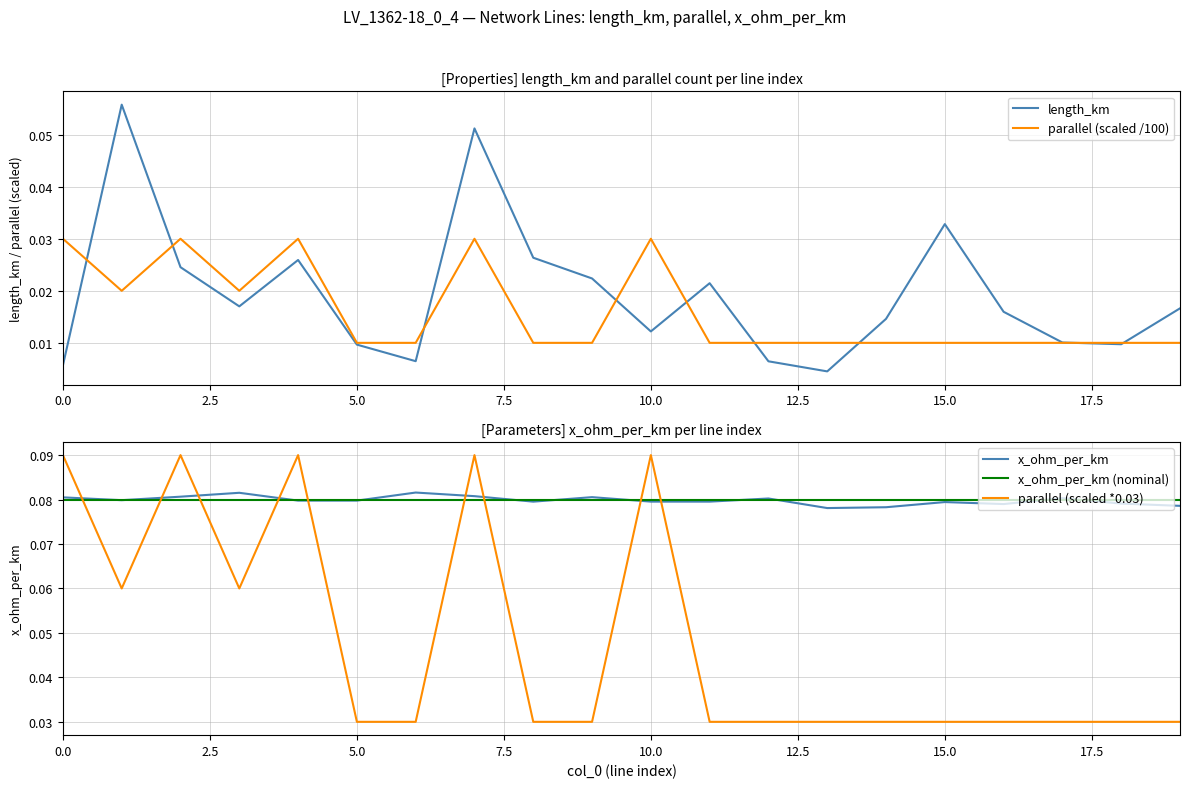

How many times do x_ohm_per_km and x_ohm_per_km (nominal) cross each other?

11